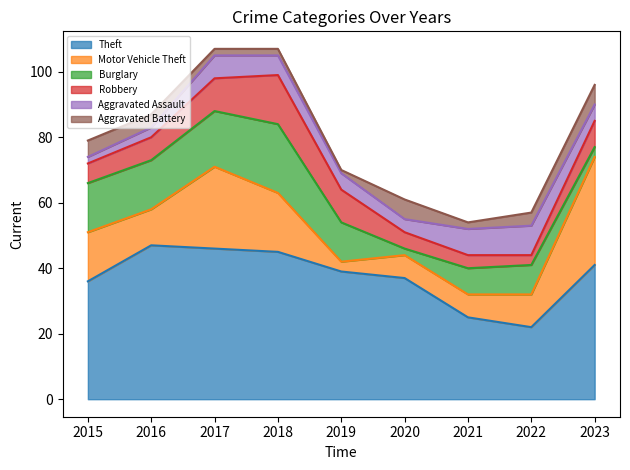

Rank the series by their maximum value, from lowest to highest.

Aggravated Battery, Aggravated Assault, Robbery, Burglary, Motor Vehicle Theft, Theft